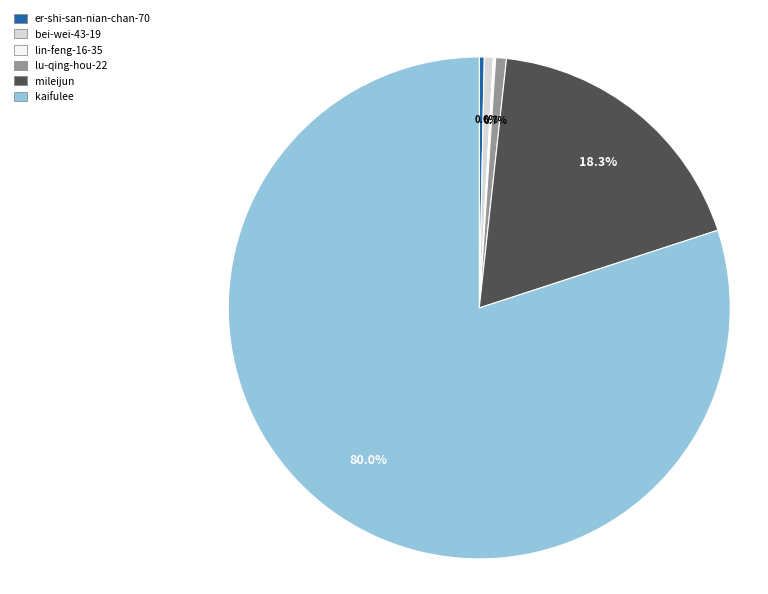

Which slice represents more than half of the pie?

kaifulee